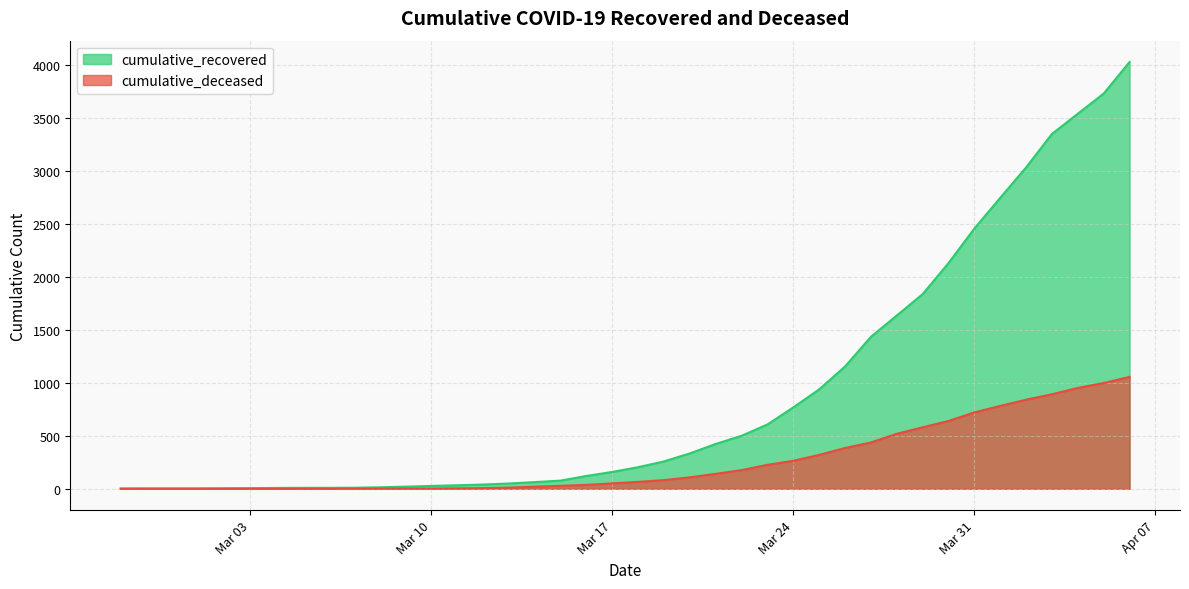

What is the total value across all series at 2020-04-01?

3528